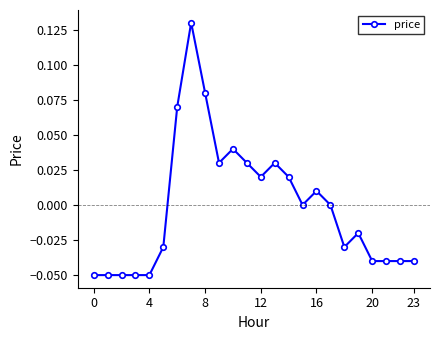

Count the number of categories in the chart.

24